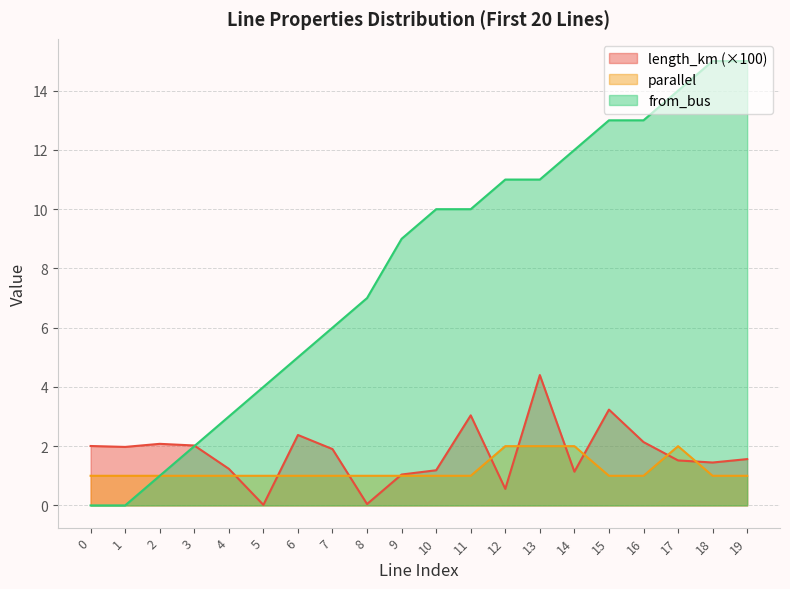

How many times do length_km and parallel cross each other?

10